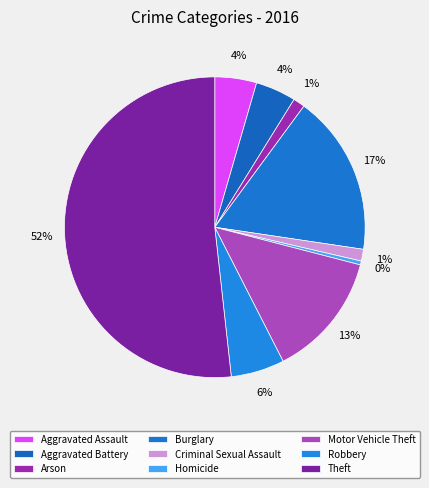

Is Theft the majority of the pie?

Yes